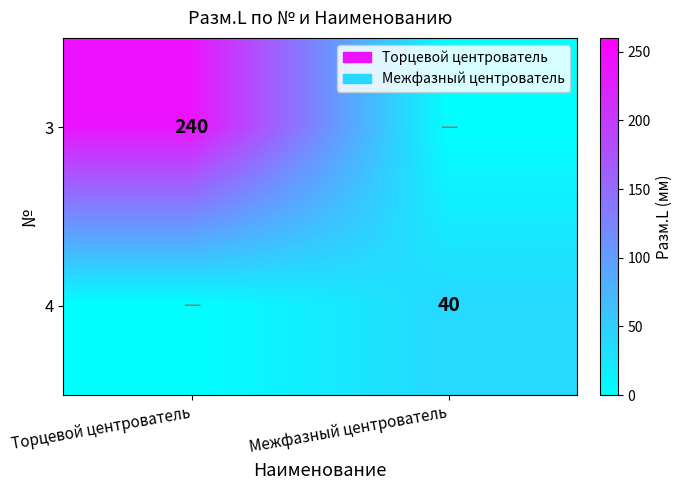

Is the value of 4 at Межфазный центрователь greater than the value of 3 at Торцевой центрователь?

No